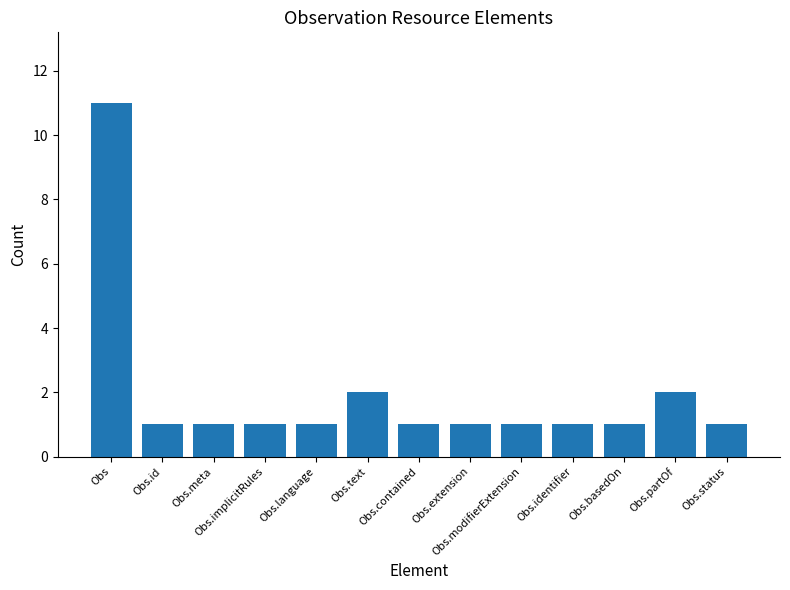

What position from the left is Obs.text?

6